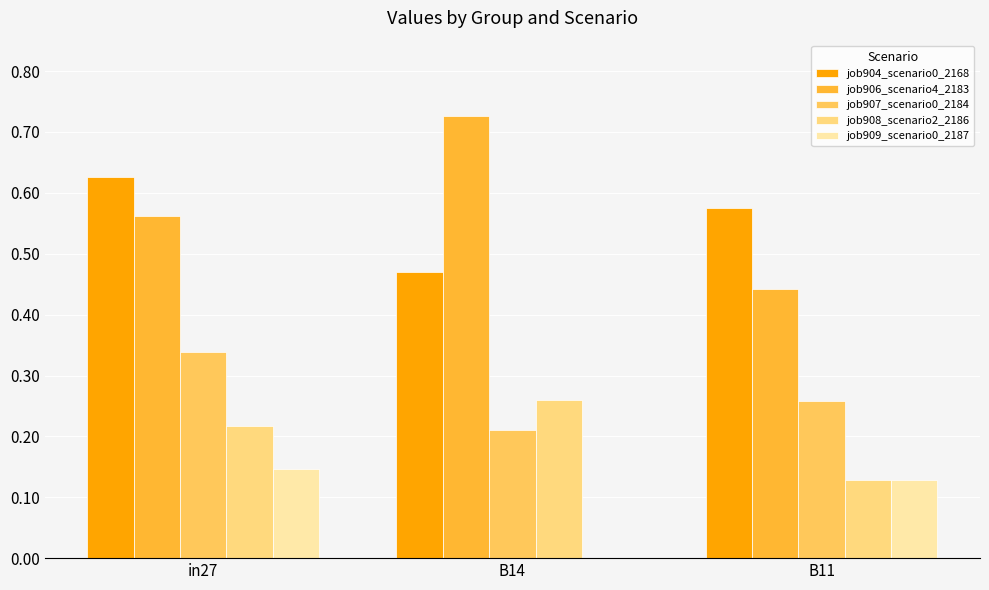

True or false: job904_scenario0_2168 has a value of 0.6 at in27.

True